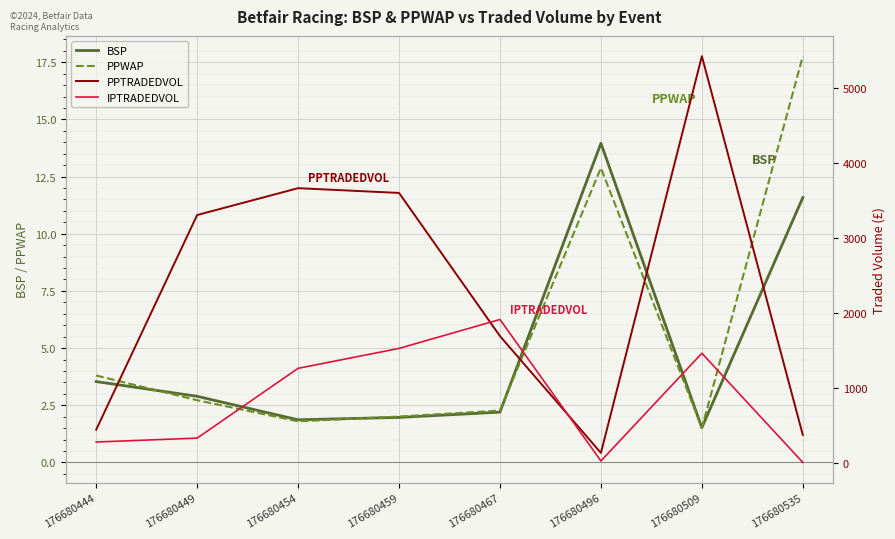

At which label is PPWAP closest to 9?

176680496